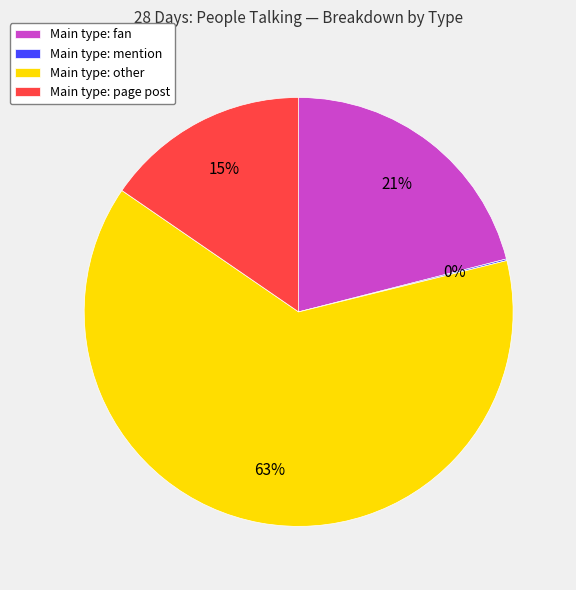

To the nearest percent, what is the average slice percentage?

25%